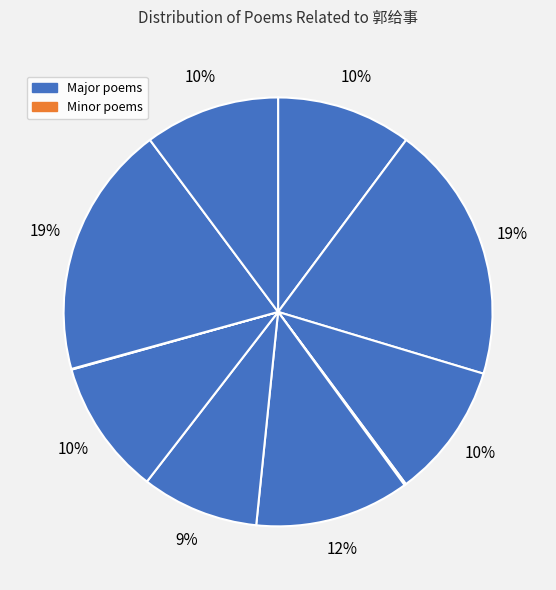

Is there a majority slice in this chart?

No